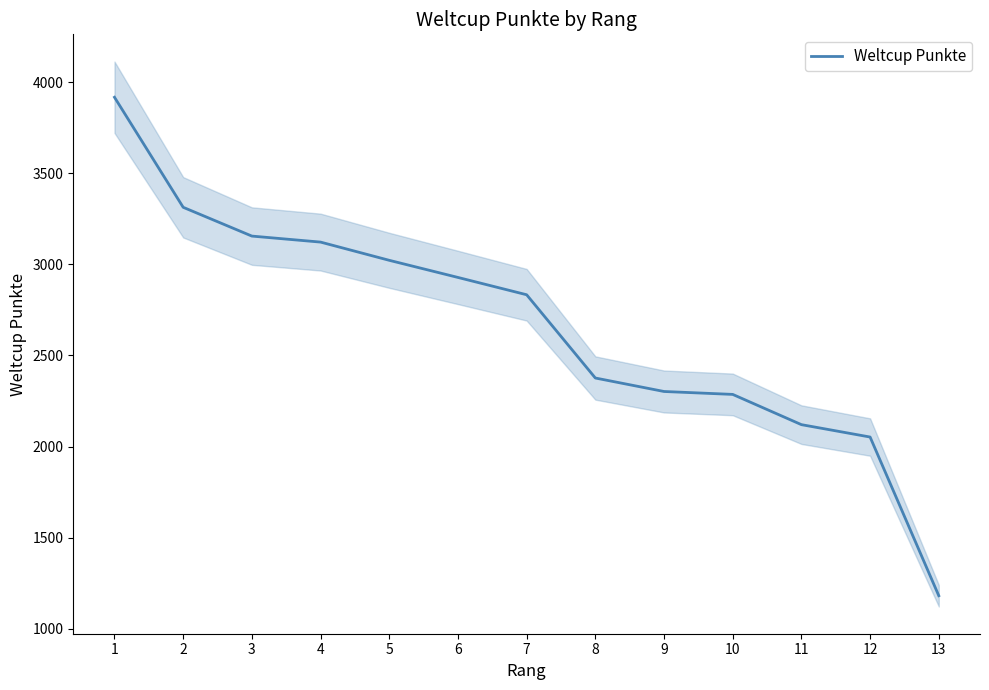

Reading left to right, list all the values displayed in this chart.

3917	3313	3155	3122	3022	2928	2833	2376	2302	2286	2120	2052	1181